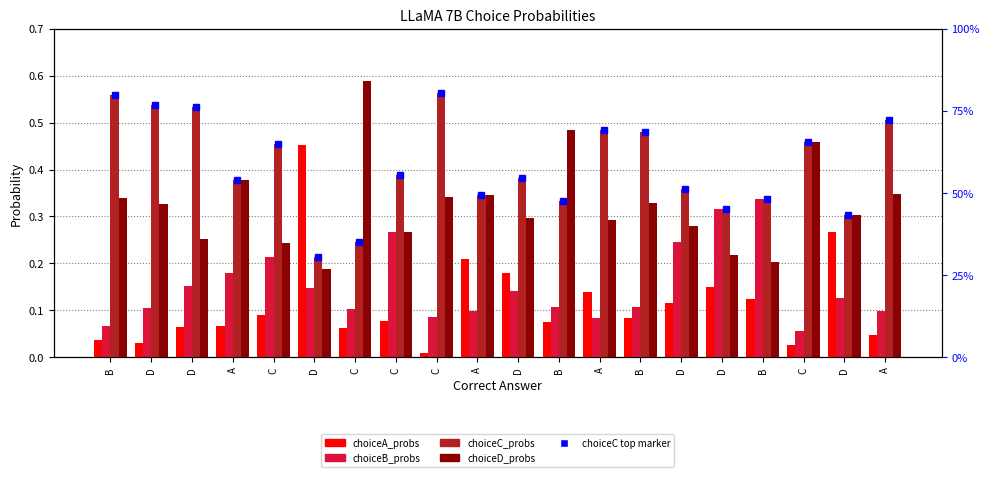

Reading left to right, what are all the values shown in this chart?

choiceA_probs: 0.0	0.0	0.1	0.1	0.1	0.5	0.1	0.1	0.0	0.2	0.2	0.1	0.1	0.1	0.1	0.1	0.1	0.0	0.3	0.0
choiceB_probs: 0.1	0.1	0.2	0.2	0.2	0.1	0.1	0.3	0.1	0.1	0.1	0.1	0.1	0.1	0.2	0.3	0.3	0.1	0.1	0.1
choiceC_probs: 0.6	0.5	0.5	0.4	0.5	0.2	0.2	0.4	0.6	0.3	0.4	0.3	0.5	0.5	0.4	0.3	0.3	0.5	0.3	0.5
choiceD_probs: 0.3	0.3	0.3	0.4	0.2	0.2	0.6	0.3	0.3	0.3	0.3	0.5	0.3	0.3	0.3	0.2	0.2	0.5	0.3	0.3